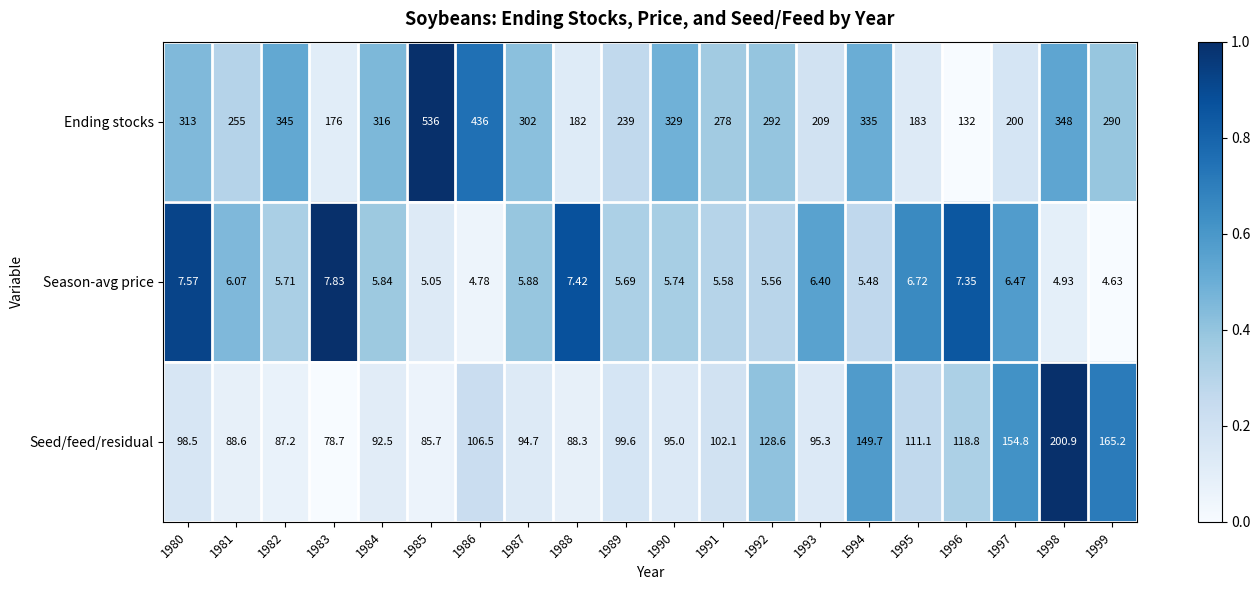

Which series has the widest spread of values?

Ending stocks